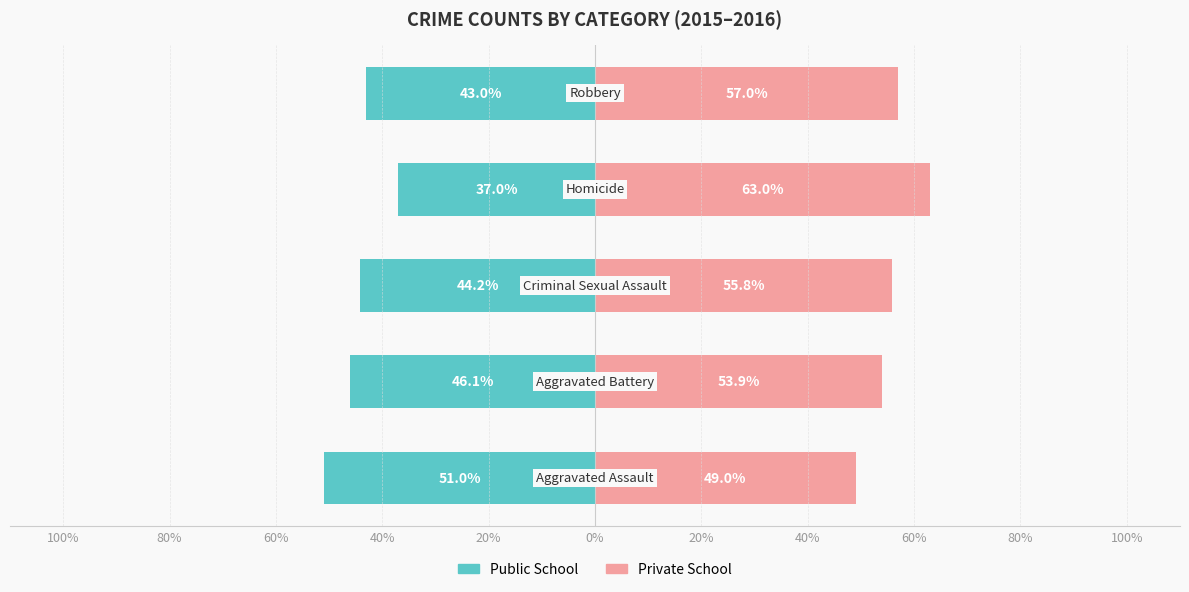

What is the difference between the second highest and second lowest values in the Public School series?

3.1